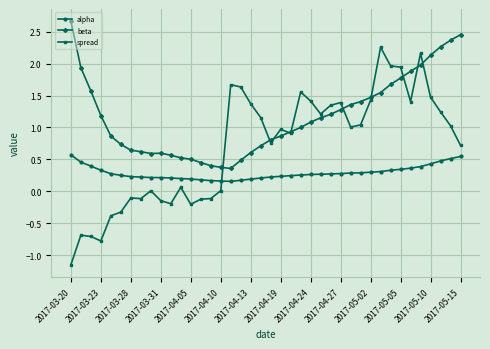

True or false: alpha and beta intersect in this chart.

False